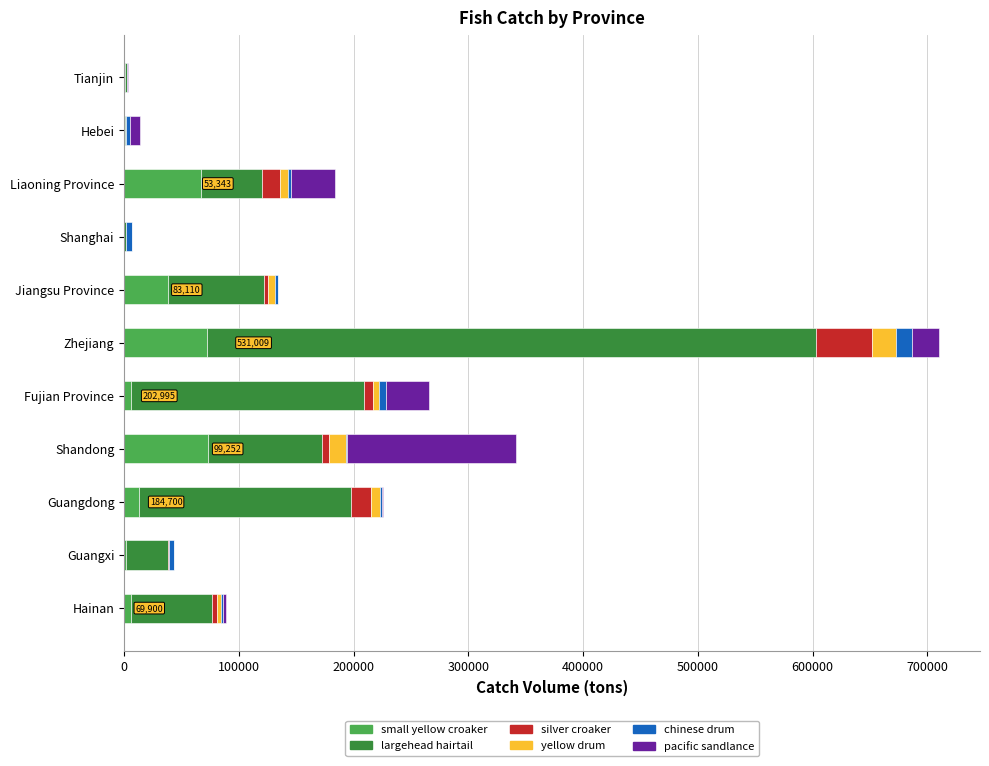

At which category is the sum across all series the highest?

Zhejiang